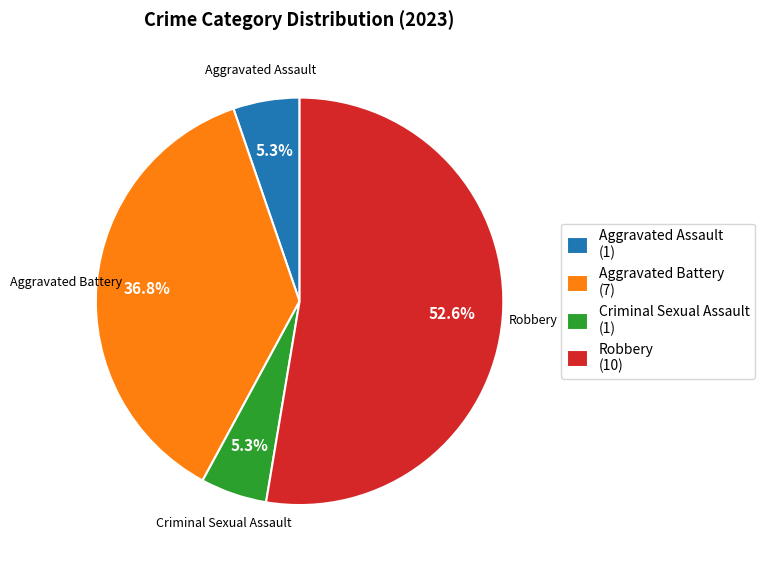

The Criminal Sexual Assault slice represents 1% of the pie. True or false?

False